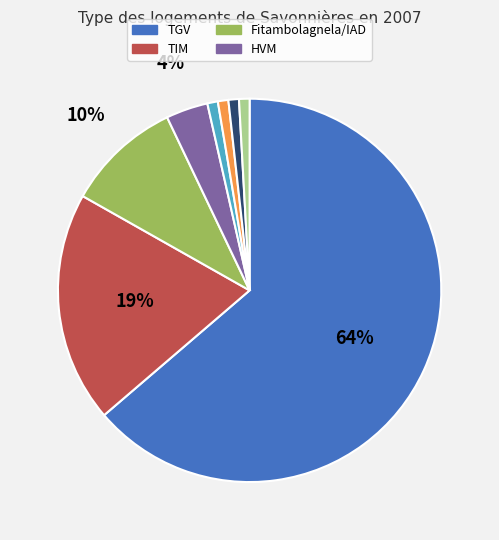

Is there any slice that represents more than half of the pie?

Yes